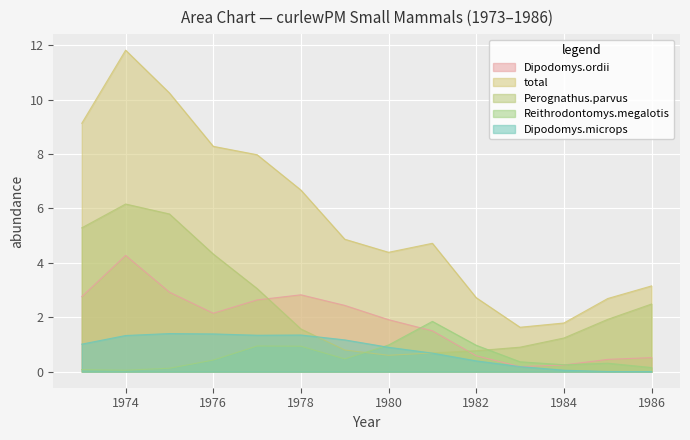

True or false: total and Reithrodontomys.megalotis intersect in this chart.

False